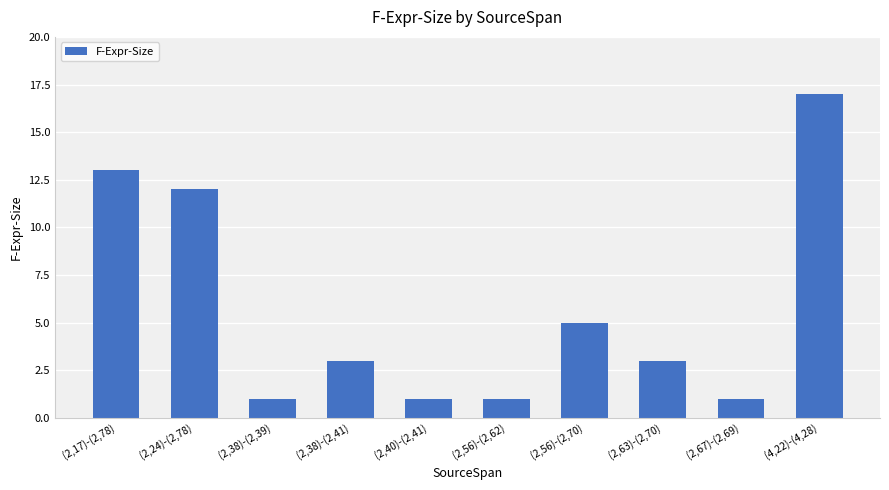

What is the label of the 7th bar from the left?

(2,56)-(2,70)